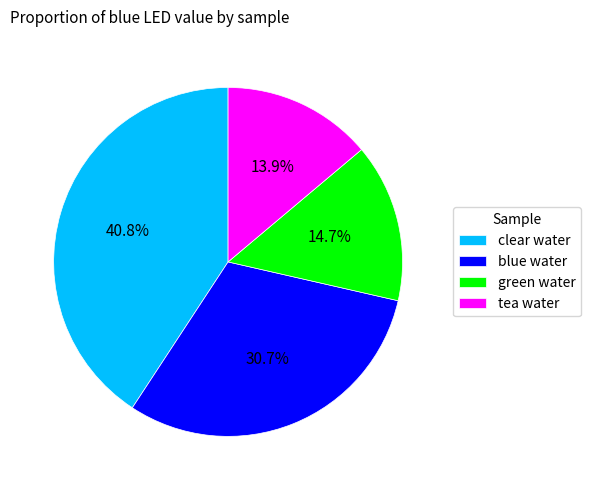

Which slice is the largest?

clear water